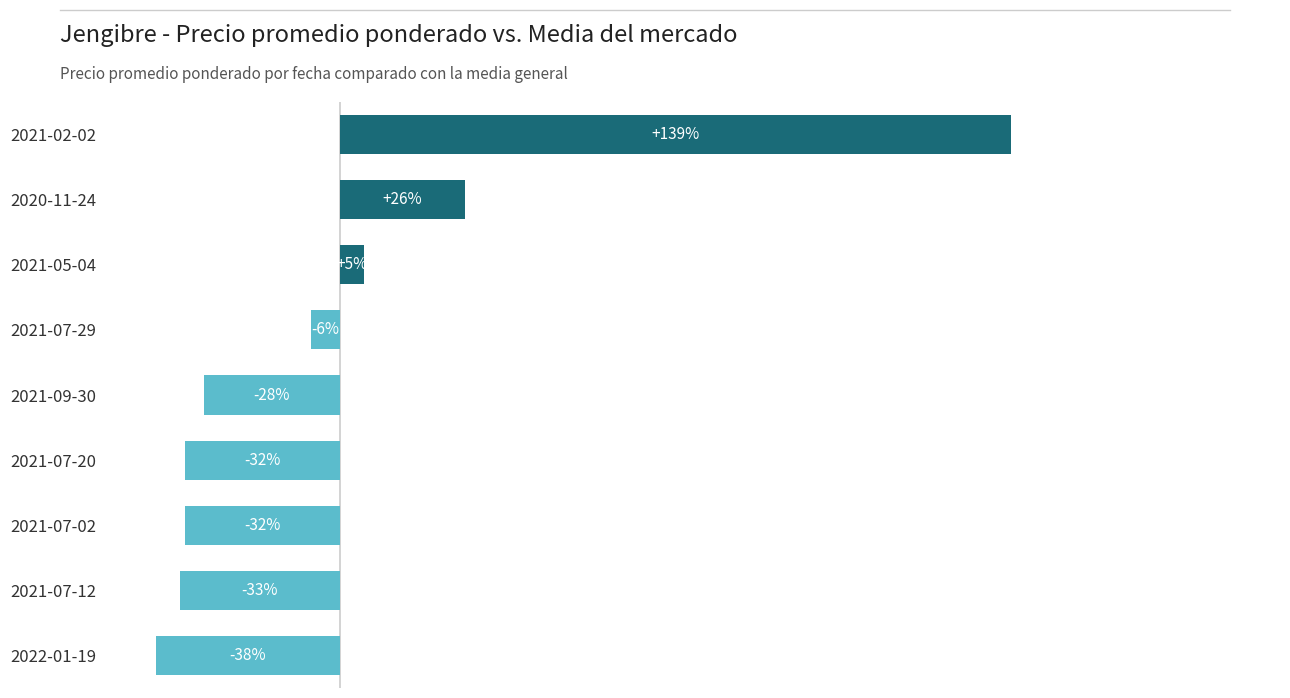

Which has a higher value, 2021-05-04 or 2022-01-19?

2021-05-04